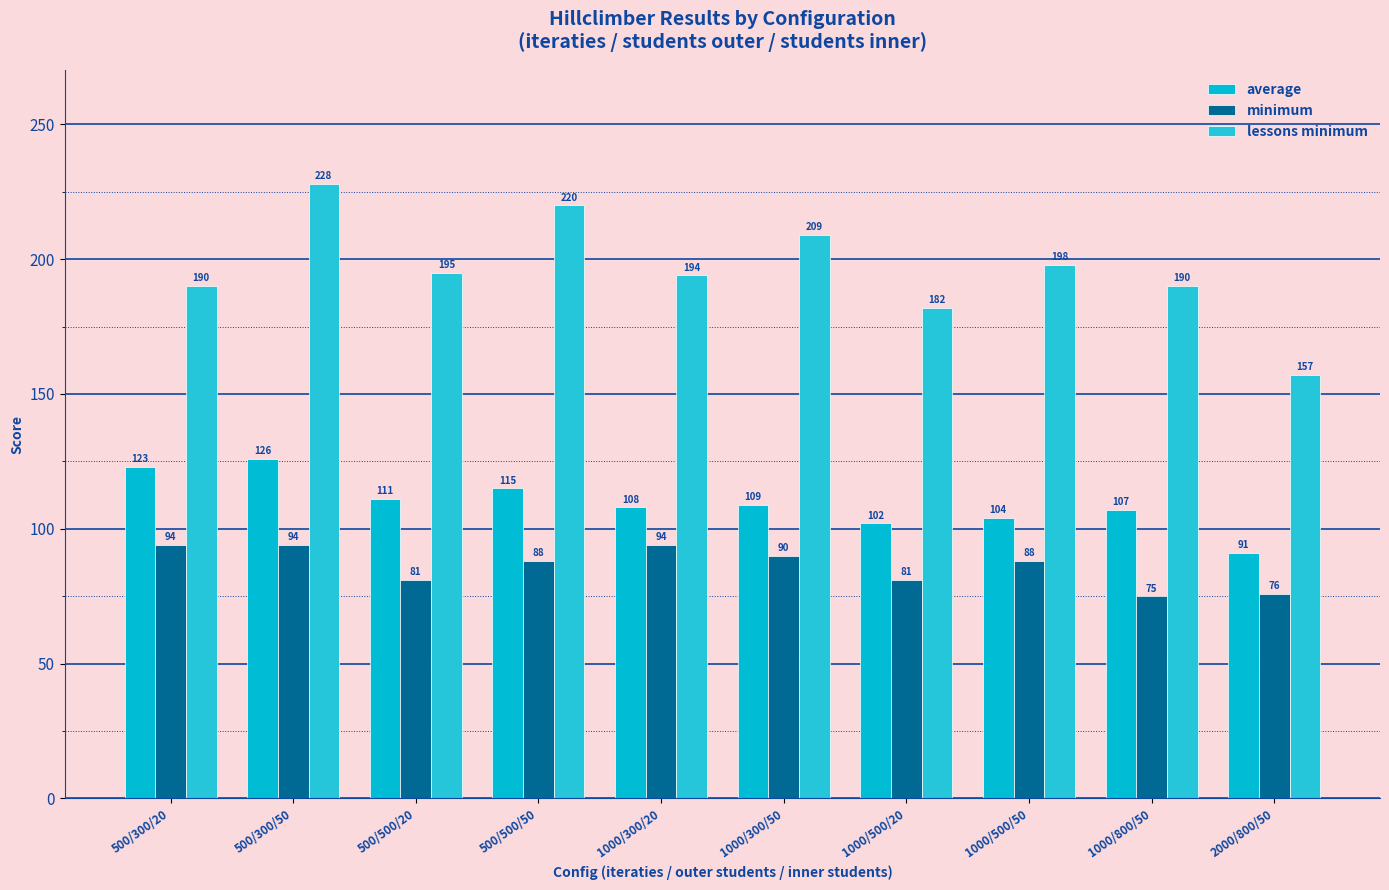

What is the difference between the maximum and minimum values in the minimum series?

19